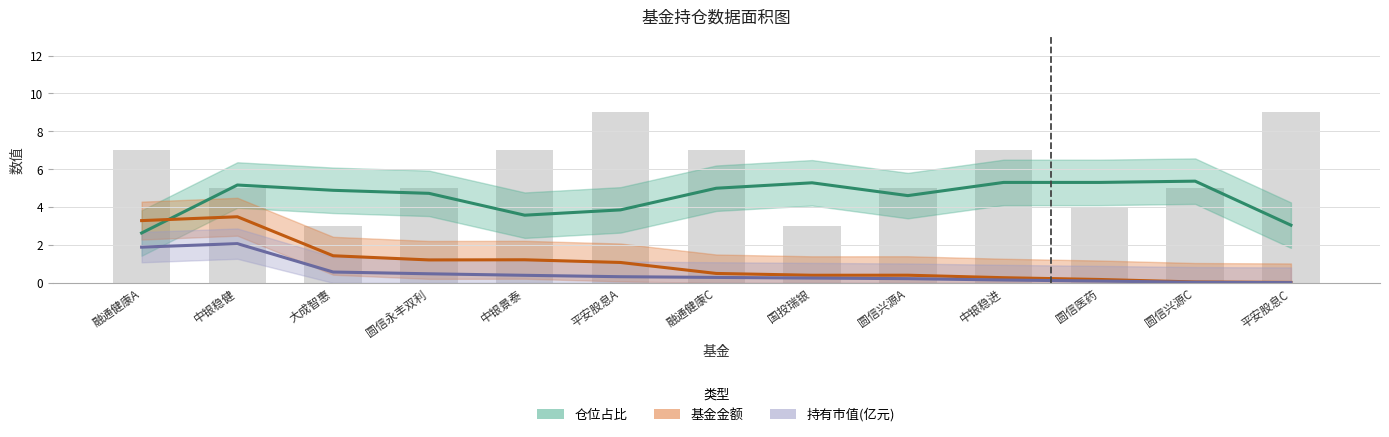

The 基金金额 series shows 0.8 at 大成智惠. True or false?

False